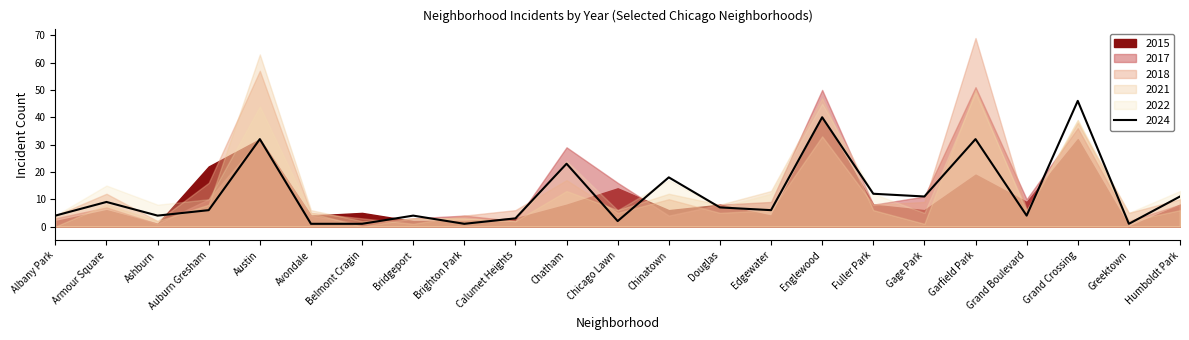

What position from the left is Avondale?

6